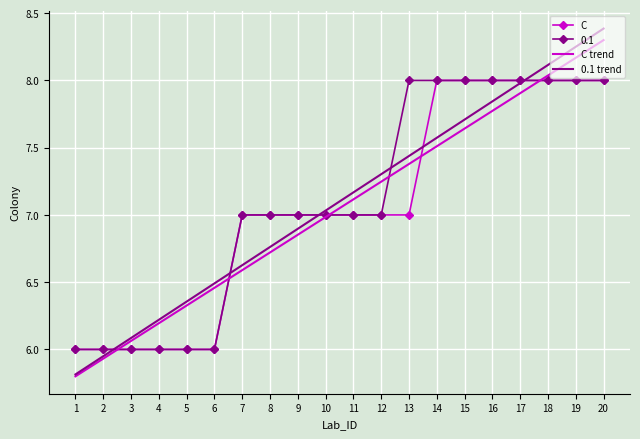

True or false: C and C trend cross at least once.

True